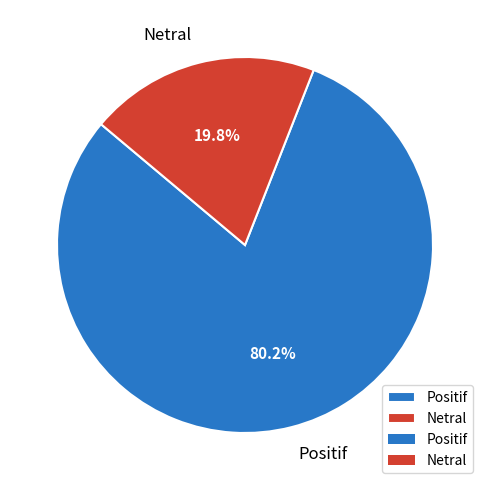

To the nearest percent, what percentage of the pie is Netral?

20%